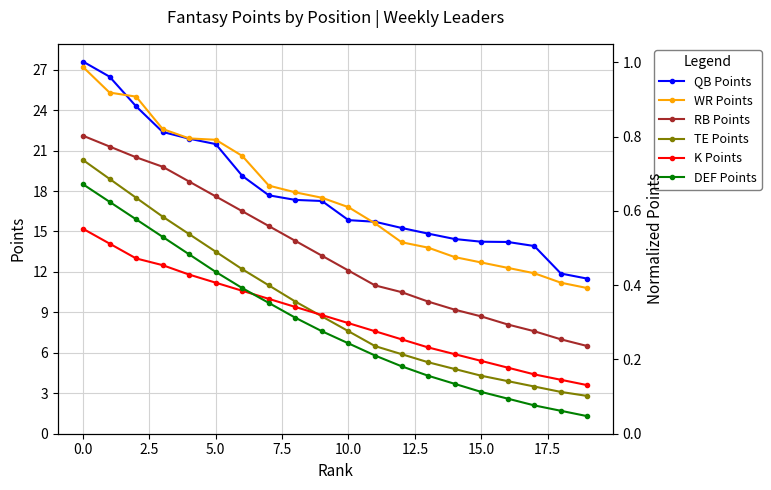

The DEF Points series shows 0.9 at 5.0. True or false?

False